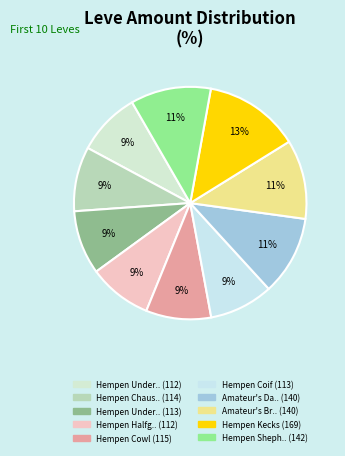

How many segments does this pie chart have?

10